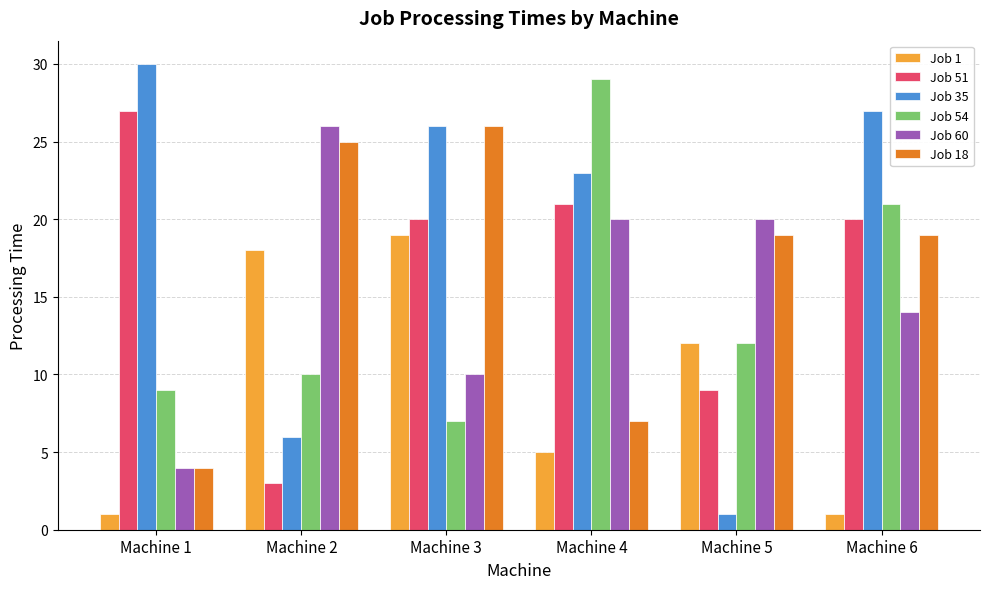

What is the highest value of the Job 60 series?

26